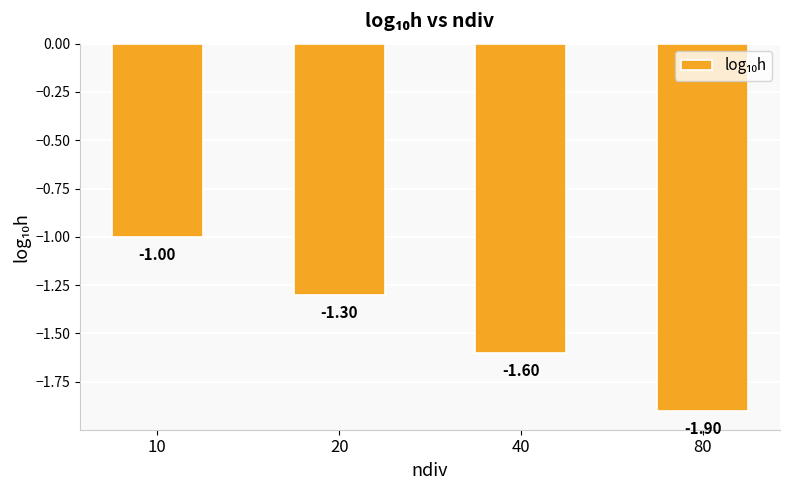

What is the difference between the maximum and second lowest values?

0.6